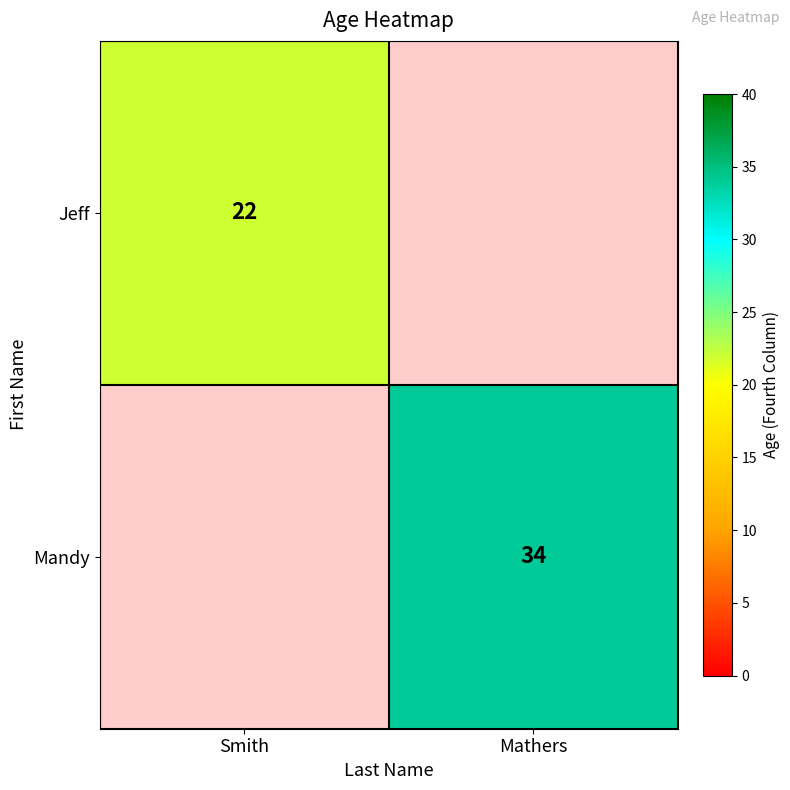

The value of Jeff at Smith is 22. True or false?

True